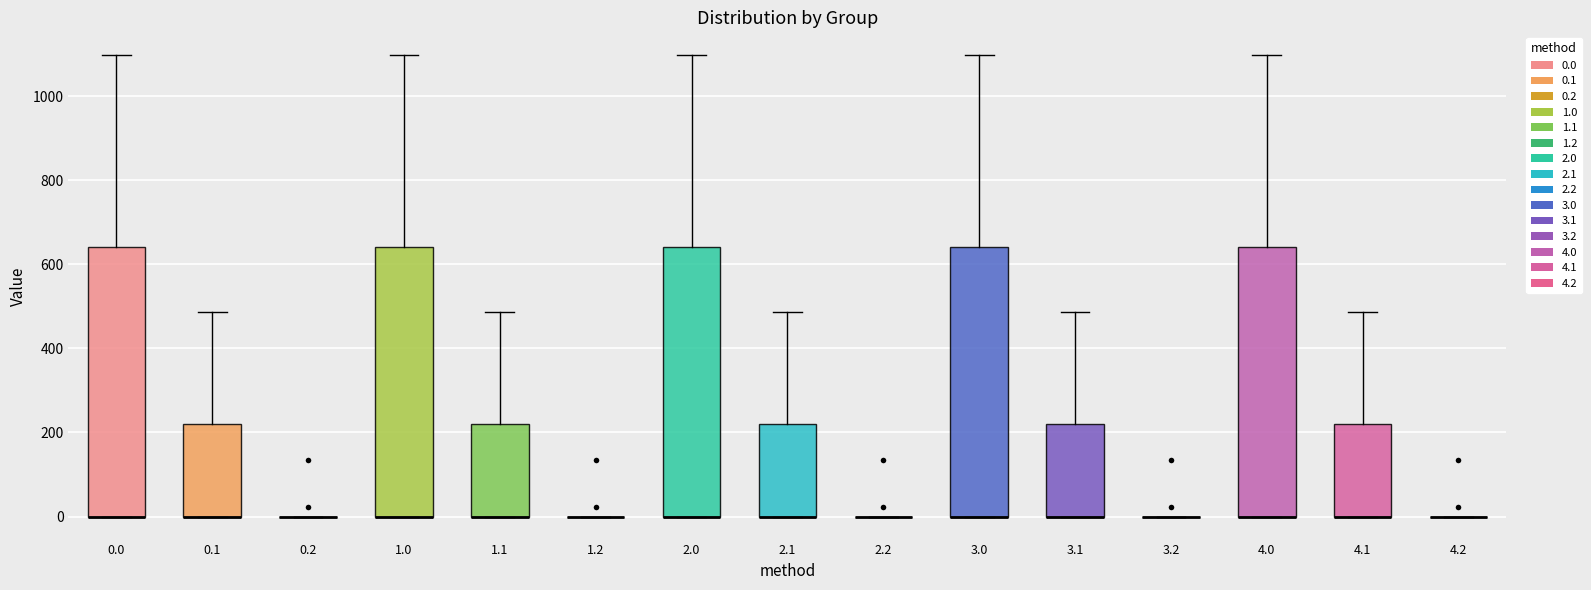

Reading left to right, read every box against the y-axis: the position of its median line, the range the box covers, and the ends of its whiskers. The values are not printed on the chart, so give them approximately, as read against the axis.

0.0: median 0 (drawn on the box's lower edge), box 0 to 640, whiskers 0 to 1100
0.1: median 0 (drawn on the box's lower edge), box 0 to 220, whiskers 0 to 480
0.2: box collapsed to a line at 0, whiskers 0 to 0
1.0: median 0 (drawn on the box's lower edge), box 0 to 640, whiskers 0 to 1100
1.1: median 0 (drawn on the box's lower edge), box 0 to 220, whiskers 0 to 480
1.2: box collapsed to a line at 0, whiskers 0 to 0
2.0: median 0 (drawn on the box's lower edge), box 0 to 640, whiskers 0 to 1100
2.1: median 0 (drawn on the box's lower edge), box 0 to 220, whiskers 0 to 480
2.2: box collapsed to a line at 0, whiskers 0 to 0
3.0: median 0 (drawn on the box's lower edge), box 0 to 640, whiskers 0 to 1100
3.1: median 0 (drawn on the box's lower edge), box 0 to 220, whiskers 0 to 480
3.2: box collapsed to a line at 0, whiskers 0 to 0
4.0: median 0 (drawn on the box's lower edge), box 0 to 640, whiskers 0 to 1100
4.1: median 0 (drawn on the box's lower edge), box 0 to 220, whiskers 0 to 480
4.2: box collapsed to a line at 0, whiskers 0 to 0